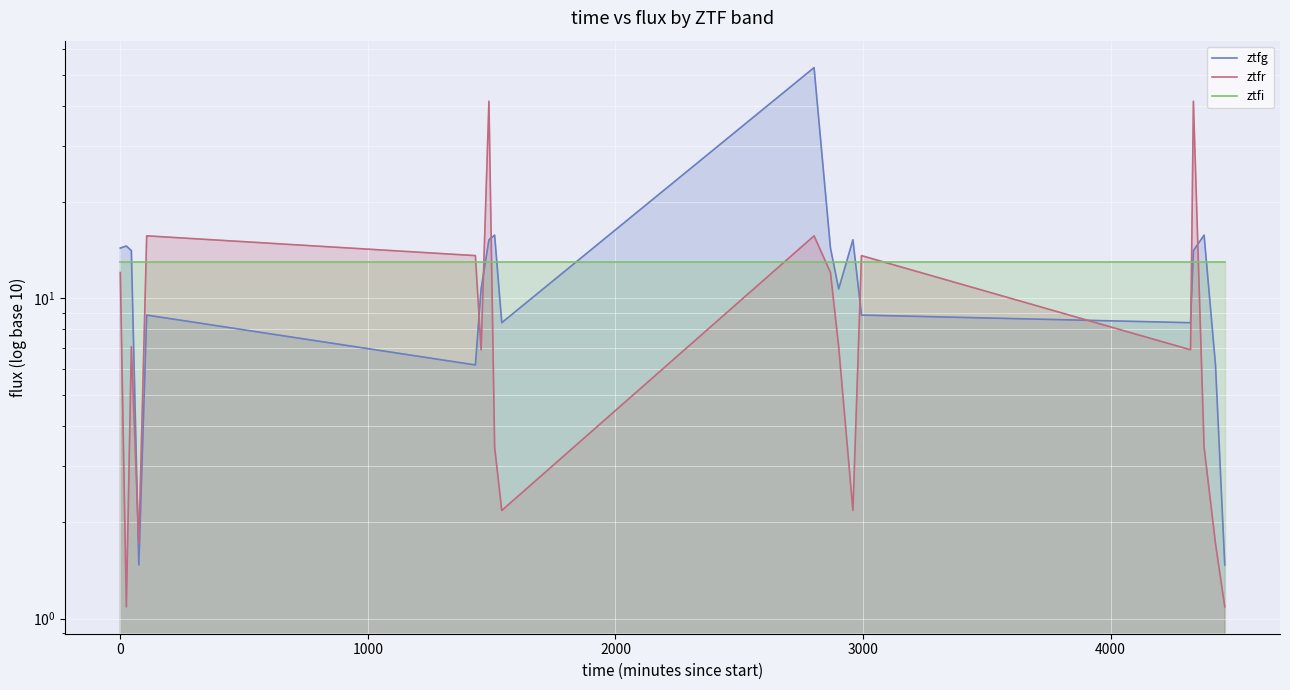

At how many categories does at least one series exceed 23?

3